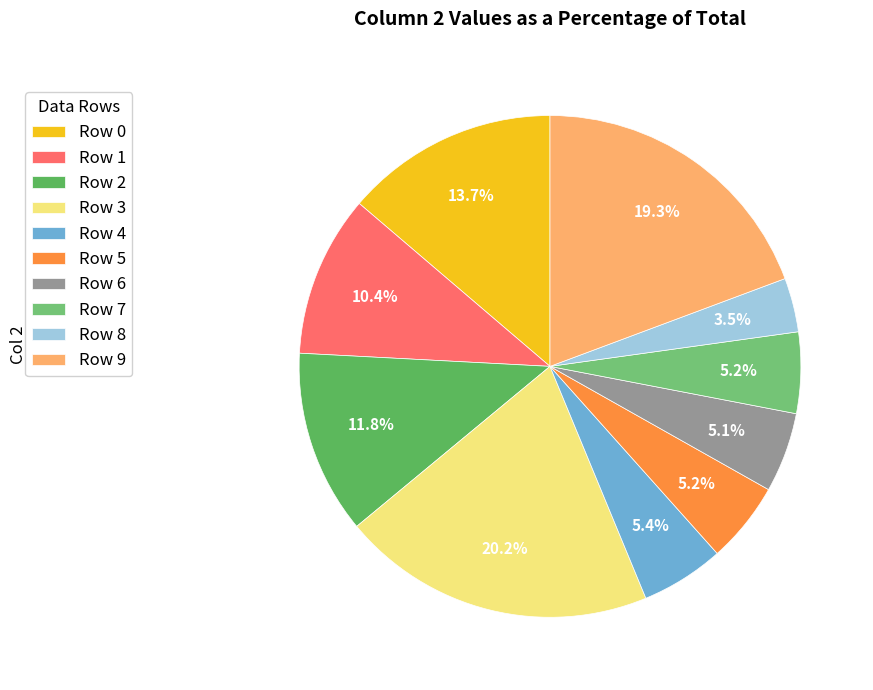

To the nearest percent, what portion does Row 6 represent?

5%